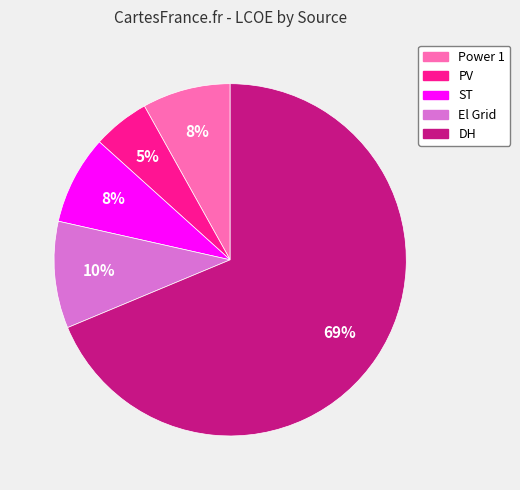

To the nearest percent, what portion does ST represent?

8%